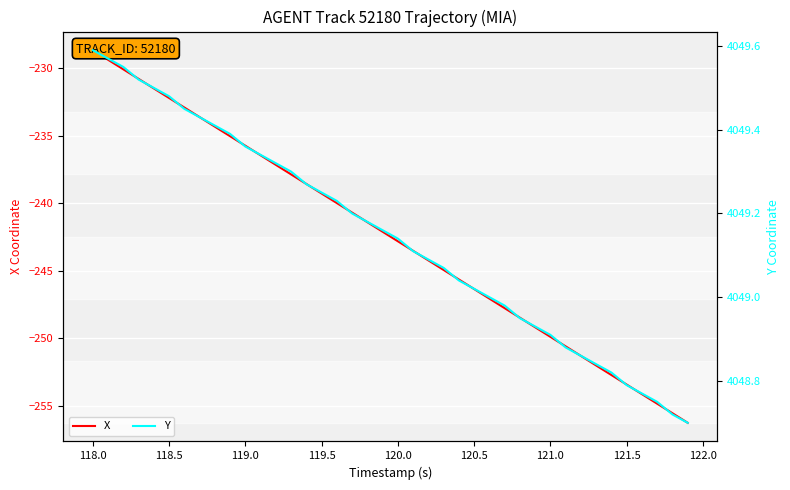

Reading right to left, list all the values displayed in this chart.

X: -256.2	-255.5	-254.8	-254.1	-253.4	-252.7	-252.0	-251.3	-250.6	-249.9	-249.2	-248.5	-247.8	-247.1	-246.3	-245.6	-244.9	-244.2	-243.5	-242.8	-242.1	-241.4	-240.7	-240.0	-239.3	-238.6	-237.9	-237.1	-236.4	-235.7	-235.0	-234.3	-233.6	-232.9	-232.2	-231.5	-230.8	-230.1	-229.4	-228.7
Y: 4048.7	4048.7	4048.8	4048.8	4048.8	4048.8	4048.8	4048.9	4048.9	4048.9	4048.9	4048.9	4049.0	4049.0	4049.0	4049.0	4049.1	4049.1	4049.1	4049.1	4049.2	4049.2	4049.2	4049.2	4049.2	4049.3	4049.3	4049.3	4049.3	4049.4	4049.4	4049.4	4049.4	4049.4	4049.5	4049.5	4049.5	4049.6	4049.6	4049.6